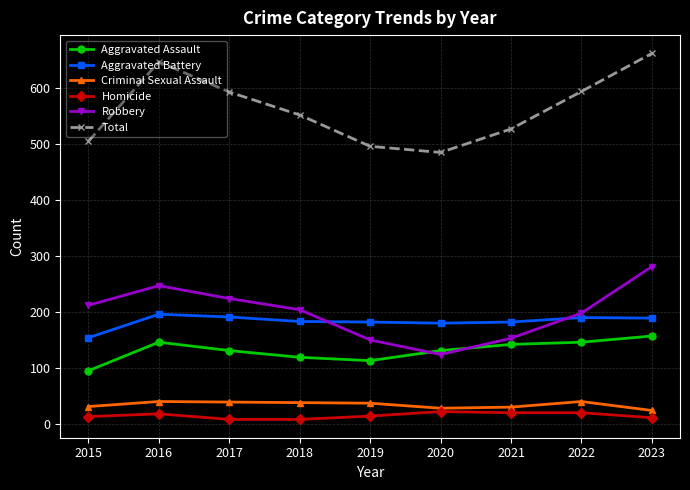

How many distinct data groups are displayed?

6